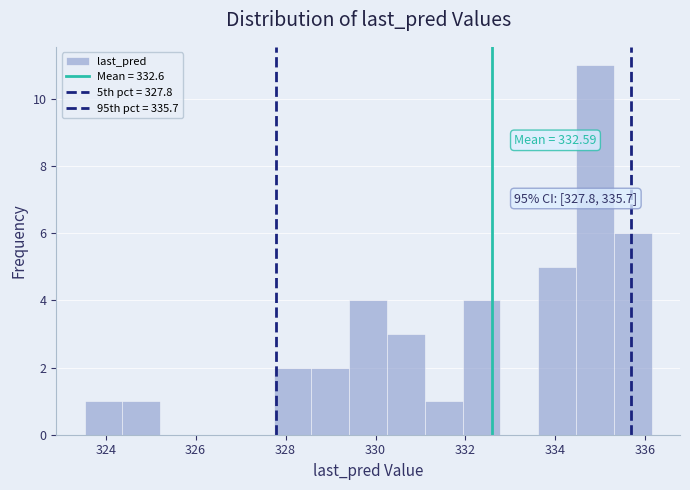

Over which range of the x-axis is the bar tallest?

334.4 to 335.2